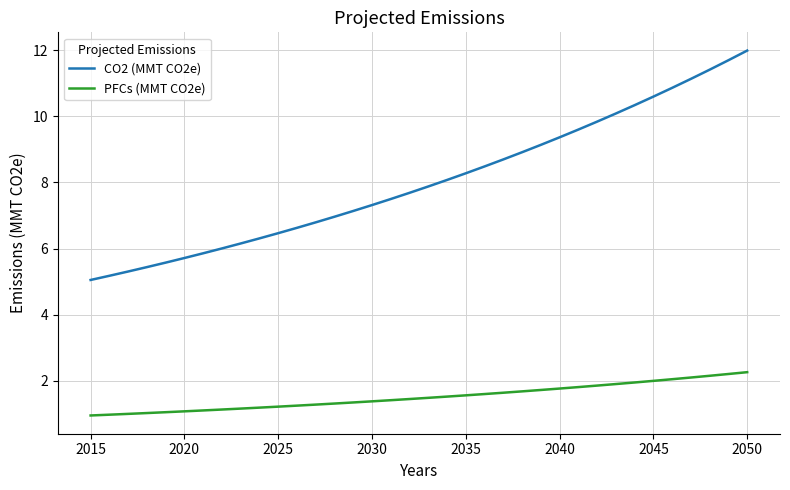

Which series has the widest spread of values?

CO2 (MMT CO2e)